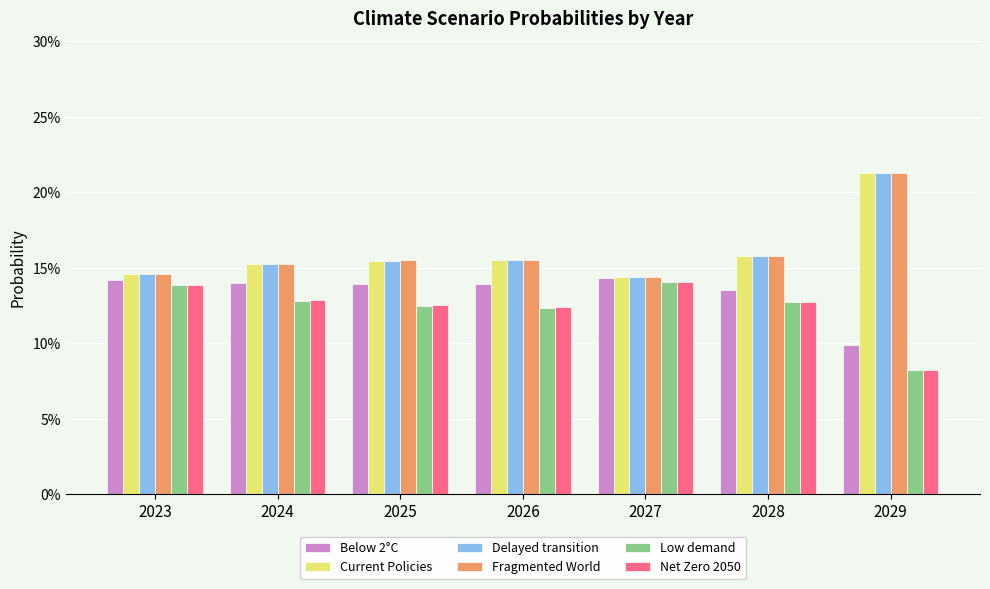

List the series in order of their peak value, highest first.

Fragmented World, Current Policies, Delayed transition, Below 2°C, Net Zero 2050, Low demand